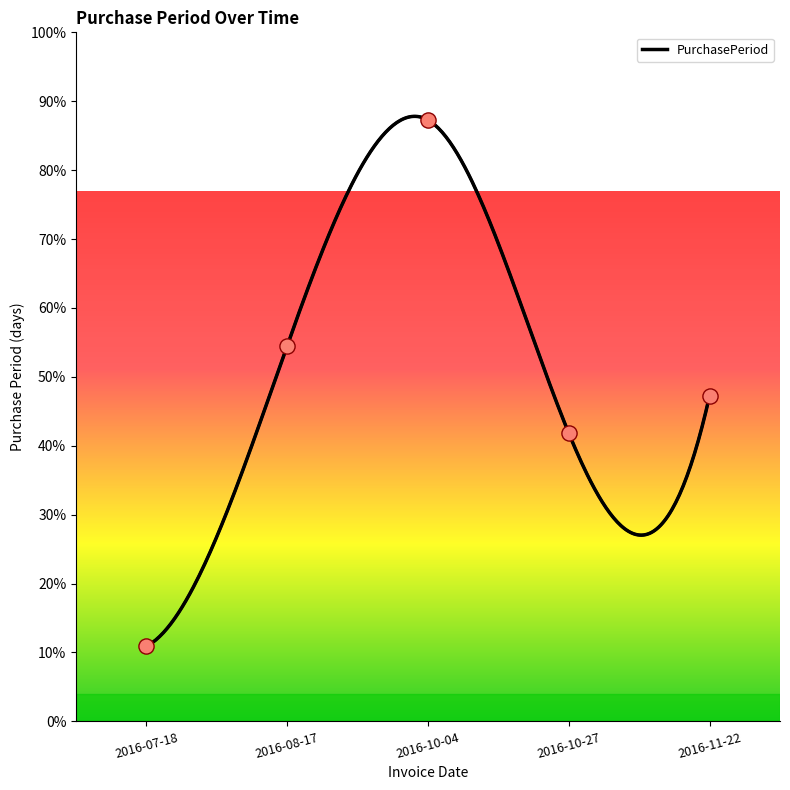

What is the change in value from 2016-07-18 to 2016-10-04?

+76.4